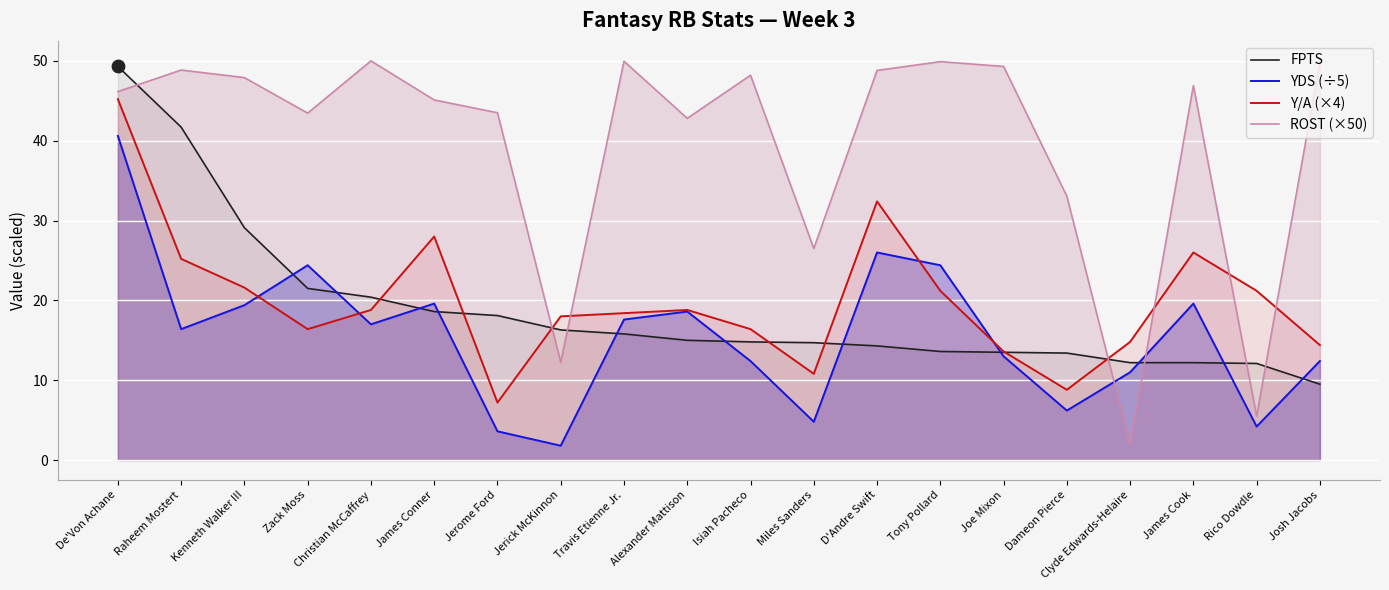

What are all the series names shown in the legend?

FPTS, YDS (÷5), Y/A (×4), ROST (×50)